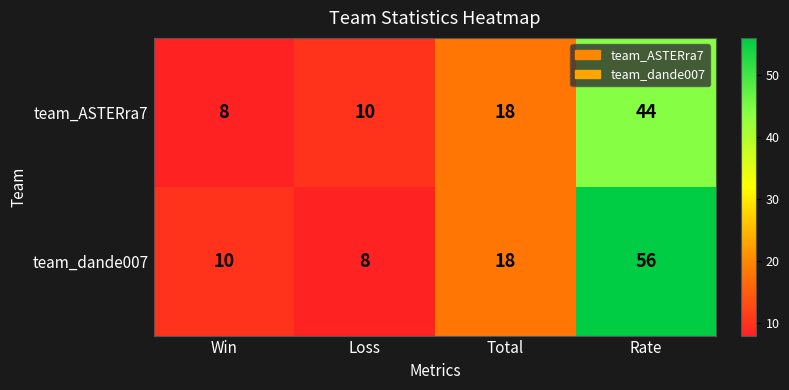

True or false: team_ASTERra7 has a value of 8 at Win.

True